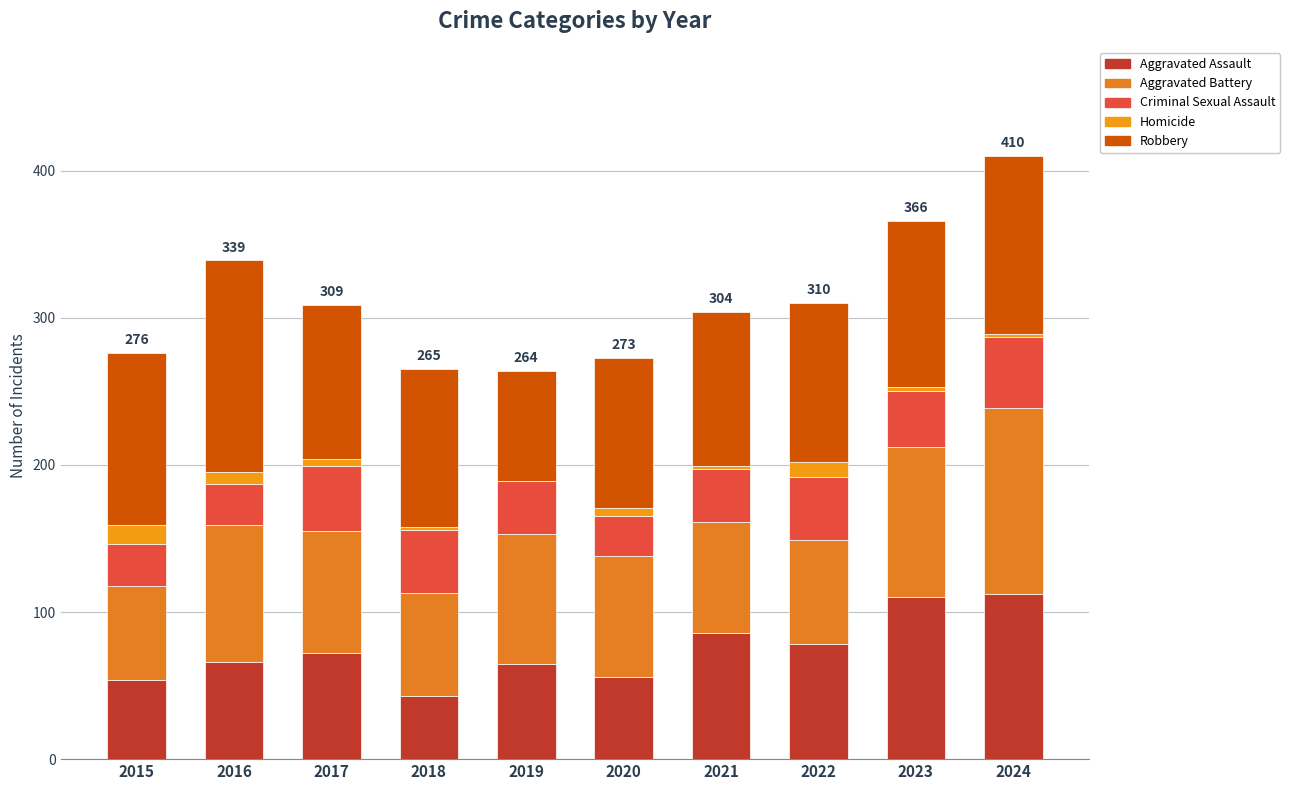

What are all the series names shown in the legend?

Aggravated Assault, Aggravated Battery, Criminal Sexual Assault, Homicide, Robbery